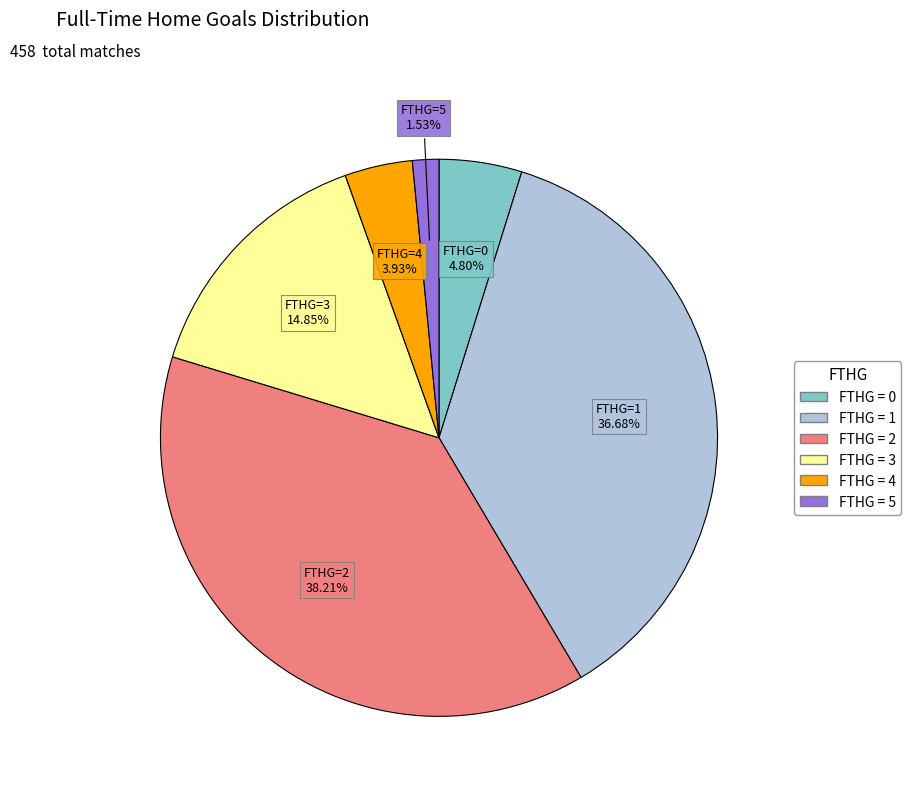

Does any single category account for the majority?

No